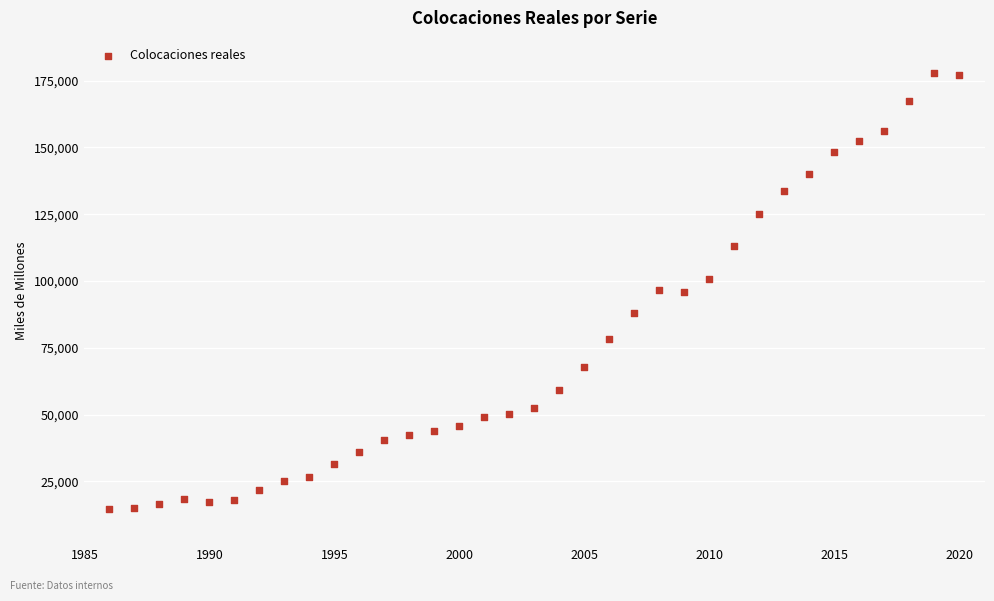

What is the range of Y values (max minus min)?

163414